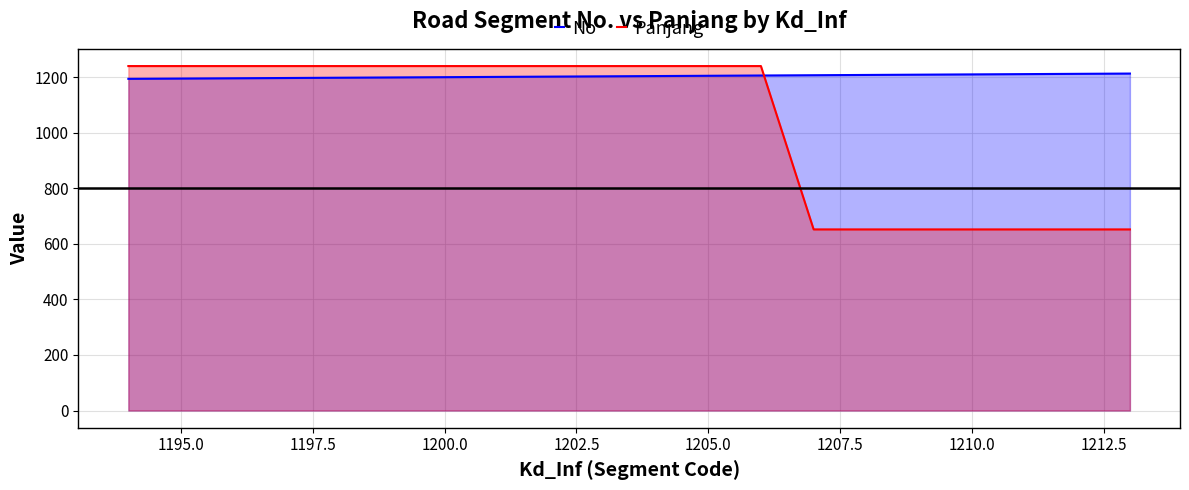

At 1200.0, list the series in order from largest to smallest.

Panjang, No